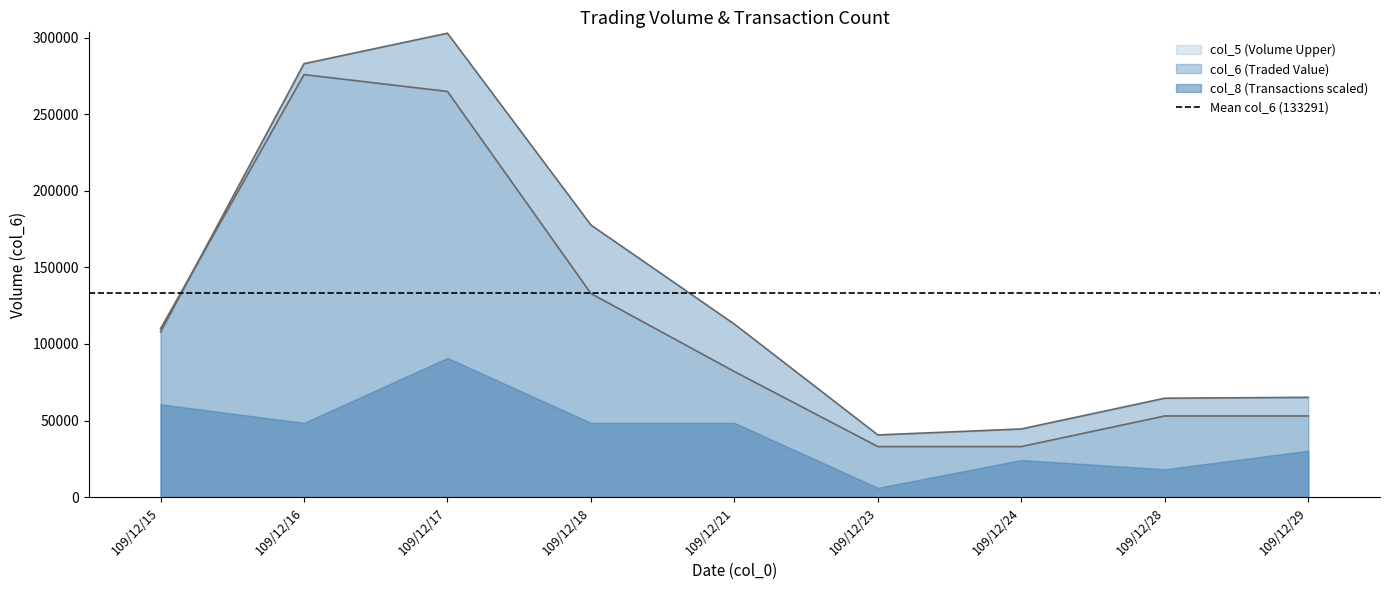

How many values are below 107900?

4